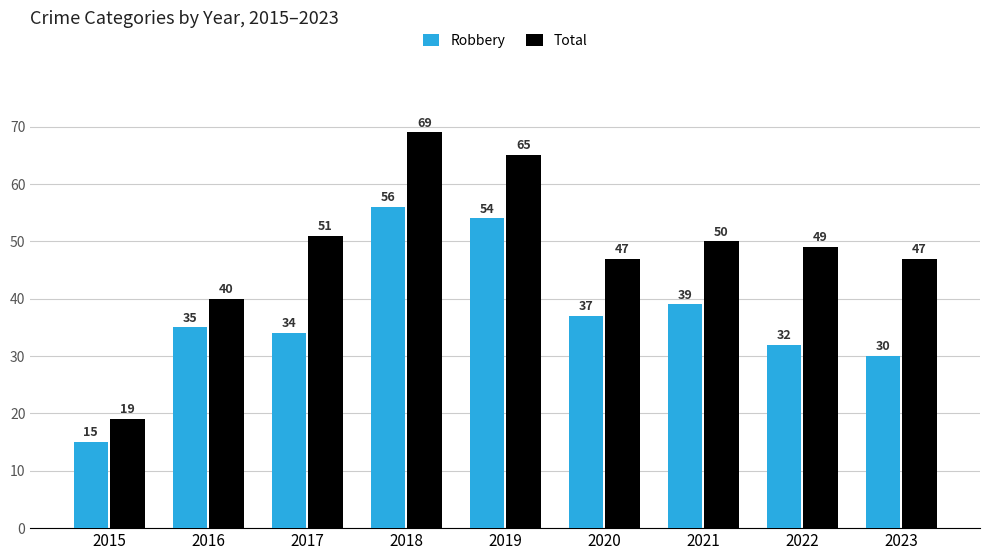

At which label does Total reach its minimum?

2015